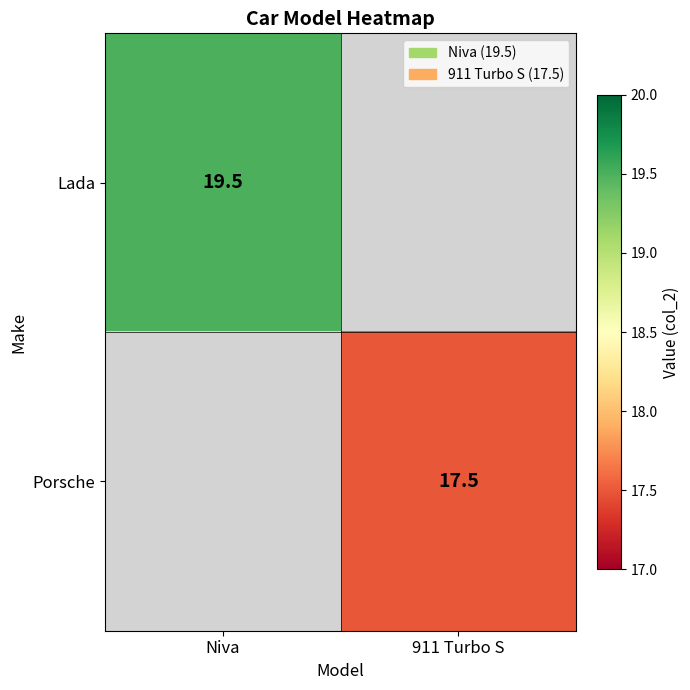

Is it true that Porsche equals 28.6 at 911 Turbo S?

False